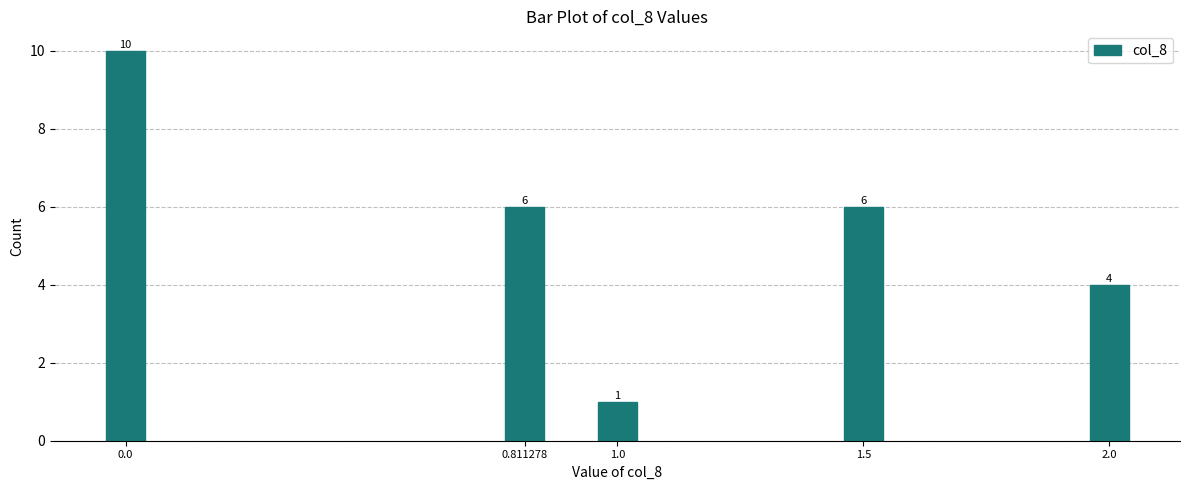

Reading left to right, transcribe all the data shown in this chart.

0.0=10	0.811278=6	1.0=1	1.5=6	2.0=4